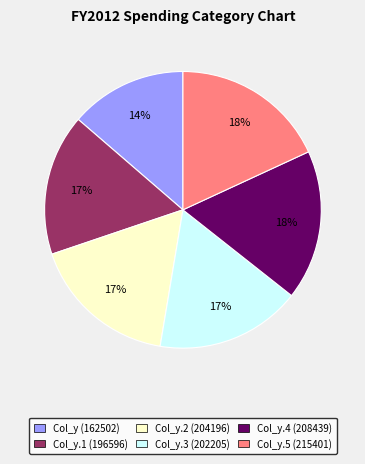

Is there a majority slice in this chart?

No